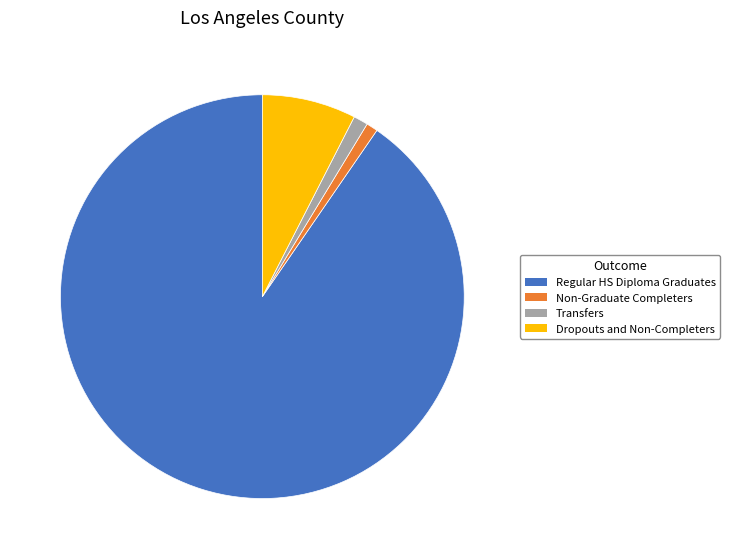

Which category has the biggest portion of the pie?

Regular HS Diploma Graduates